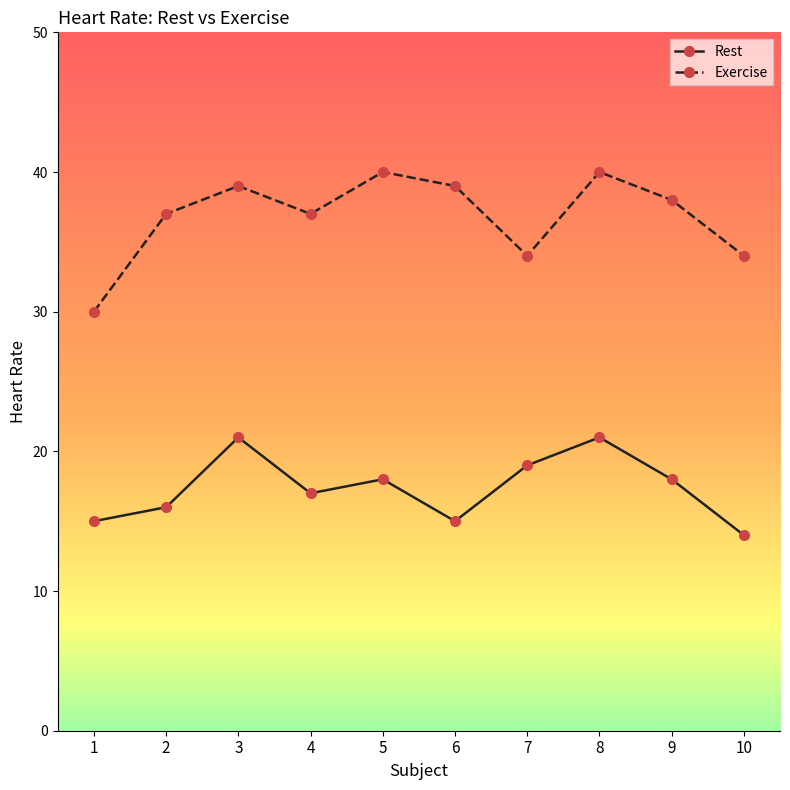

The Rest series shows 15 at 1. True or false?

True